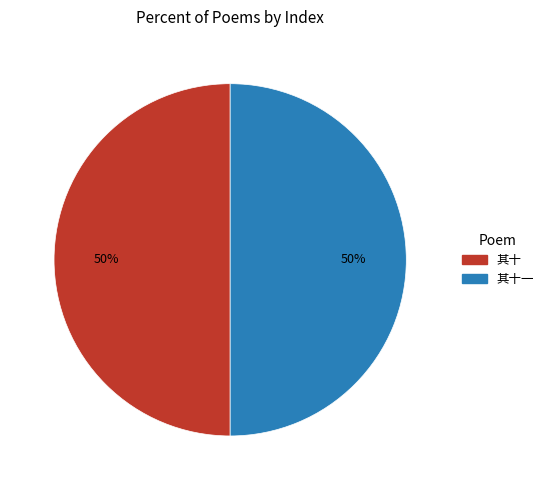

To the nearest percent, what is the average slice percentage?

50%